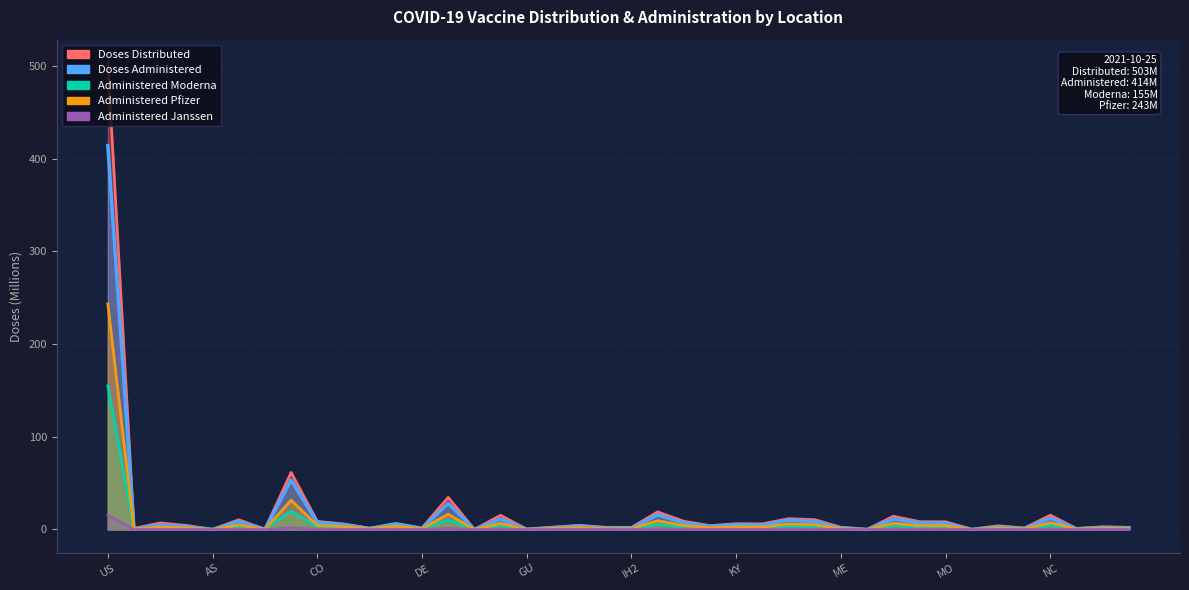

At how many categories does at least one series exceed 388?

1